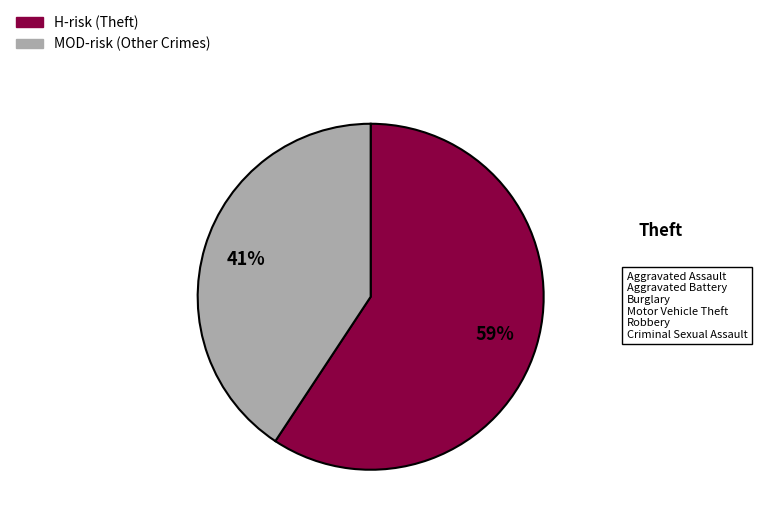

To the nearest percent, what is the average slice percentage?

50%